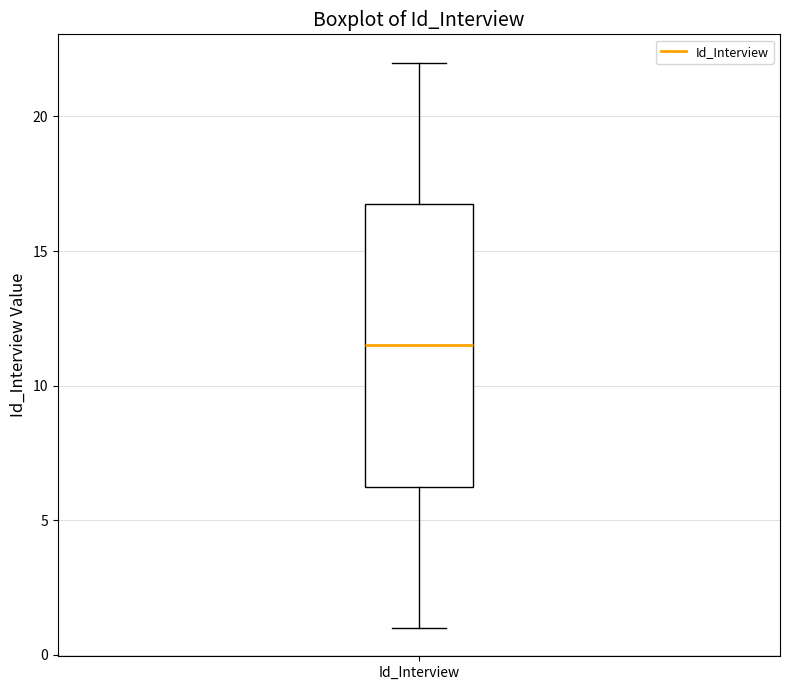

Where is the upper edge of the box for Id_Interview on the y-axis? The values are not printed on the chart, so give them approximately, as read against the axis.

17.0